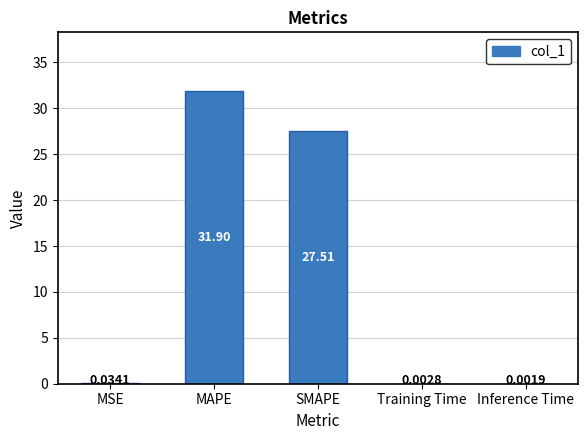

Between SMAPE and MAPE, which is larger?

MAPE